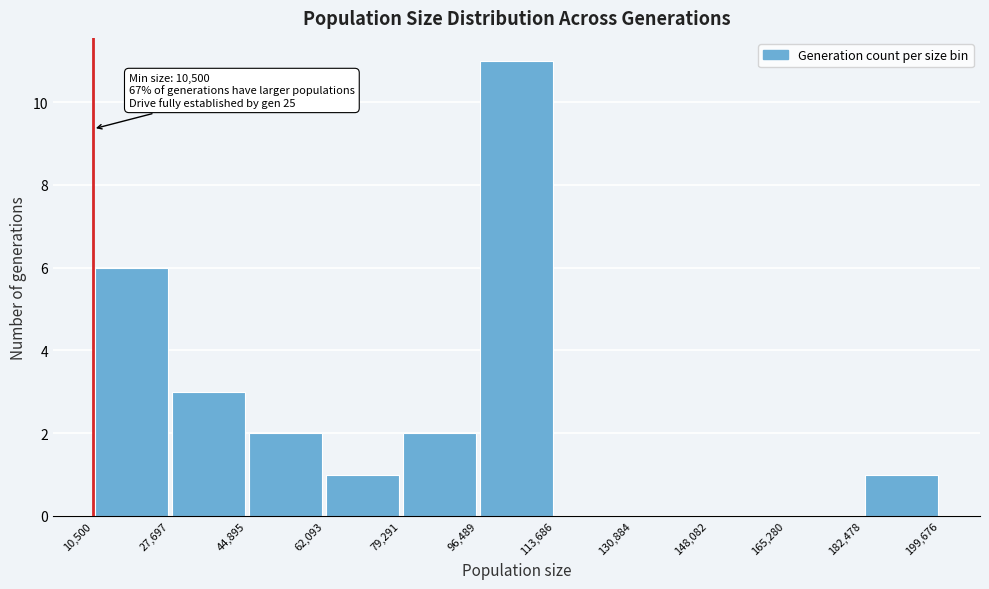

Over which range of the x-axis is the bar tallest?

96,489 to 113,686